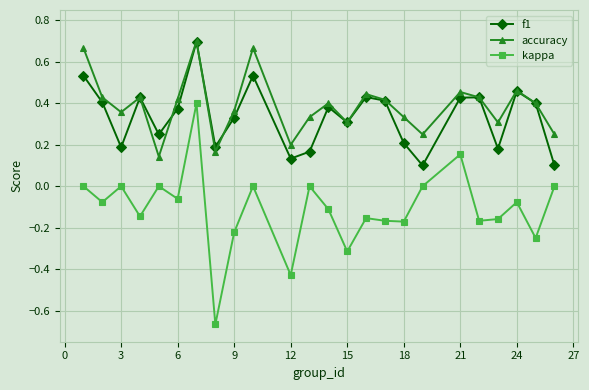

True or false: kappa and accuracy intersect in this chart.

False